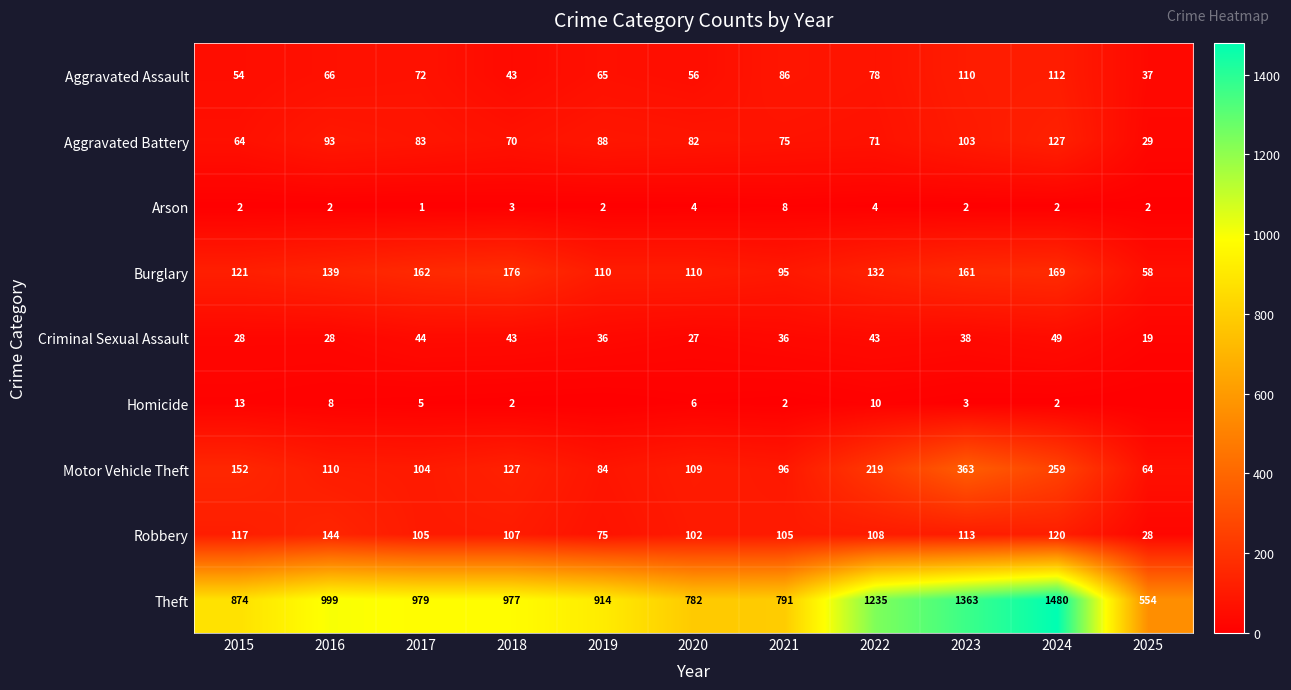

What is the lowest value of the Burglary series?

58